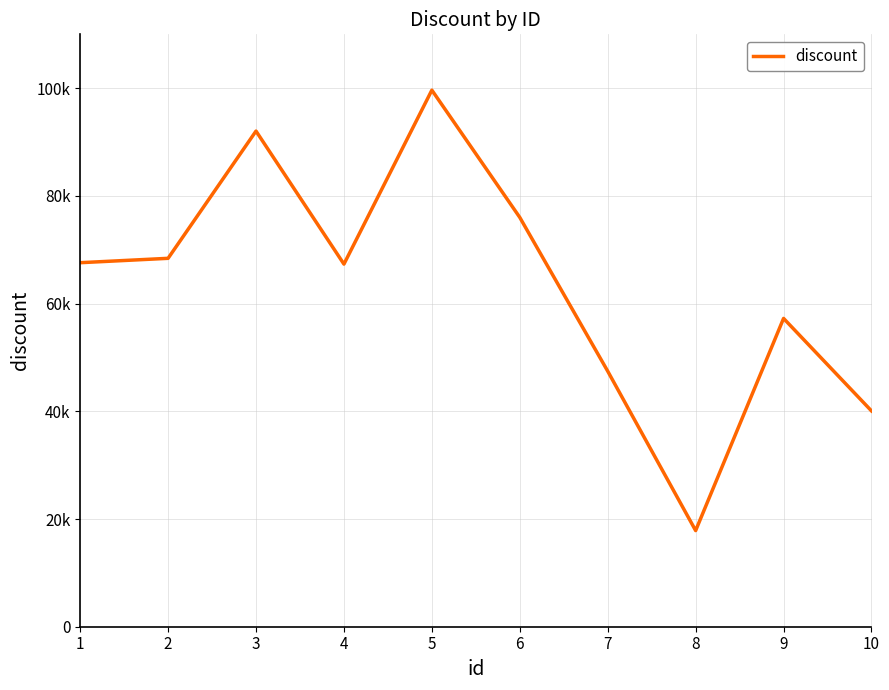

Is this an area chart (filled region under the line)?

No